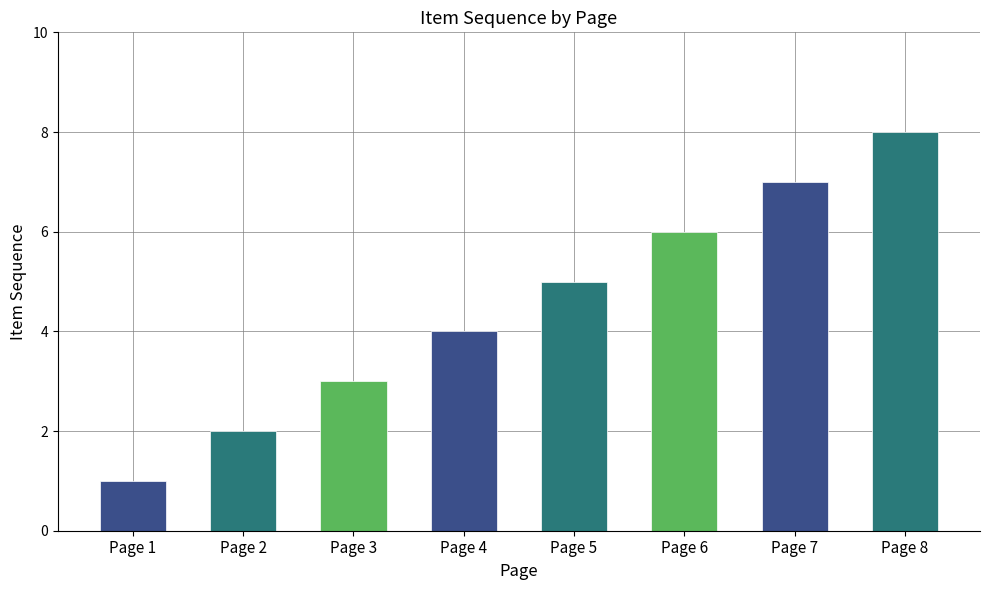

The chart shows a value of 2 at Page 1. True or false?

False